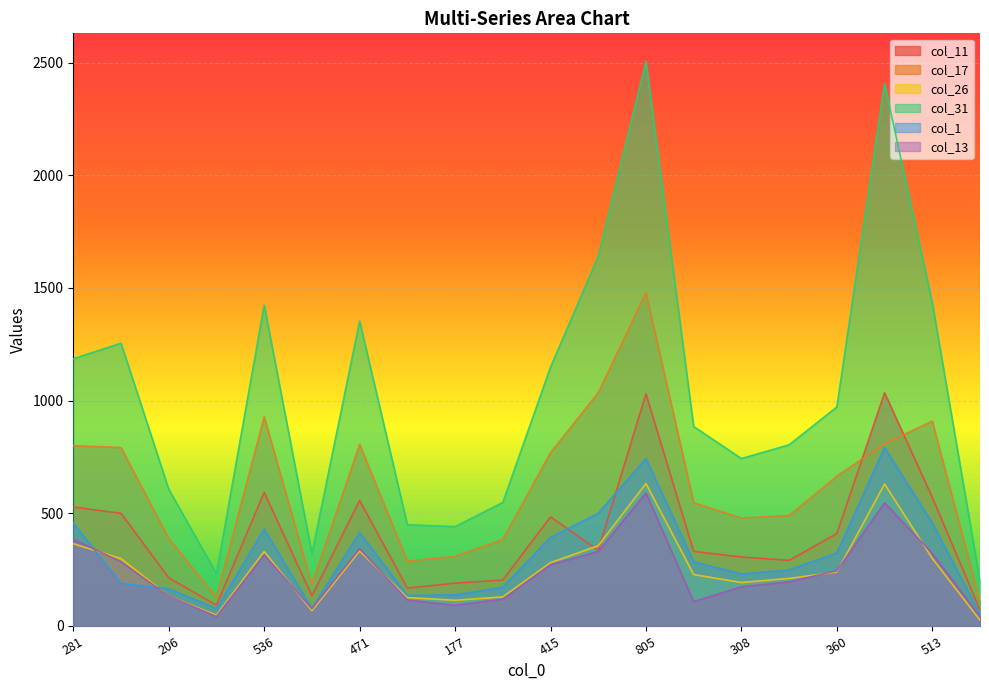

What is the average value of the col_26 series?

252